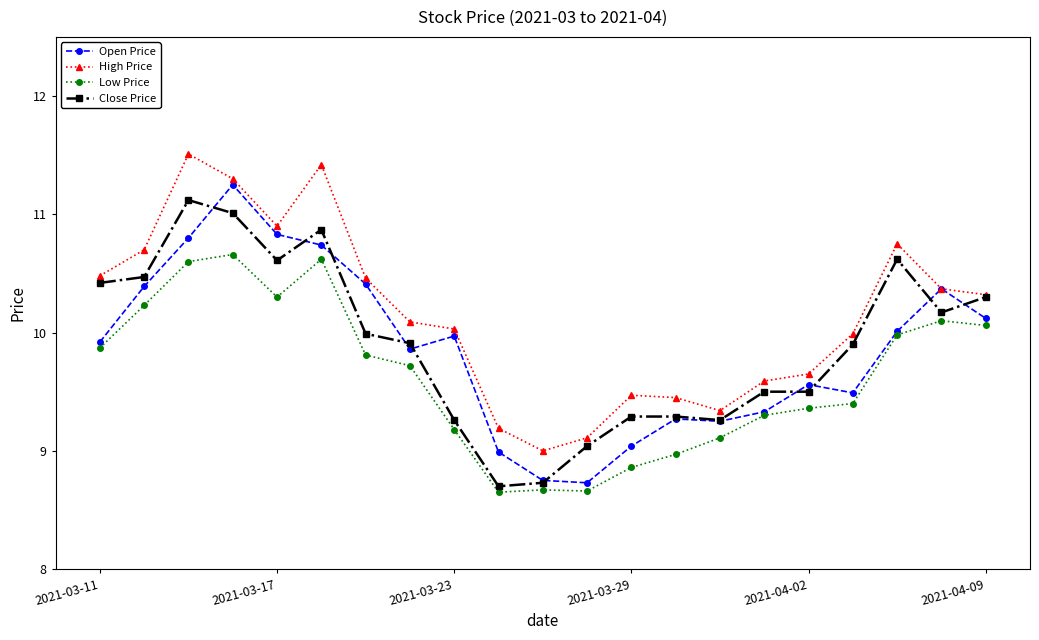

What is the value of the High Price point at the 15th from the left?

9.3